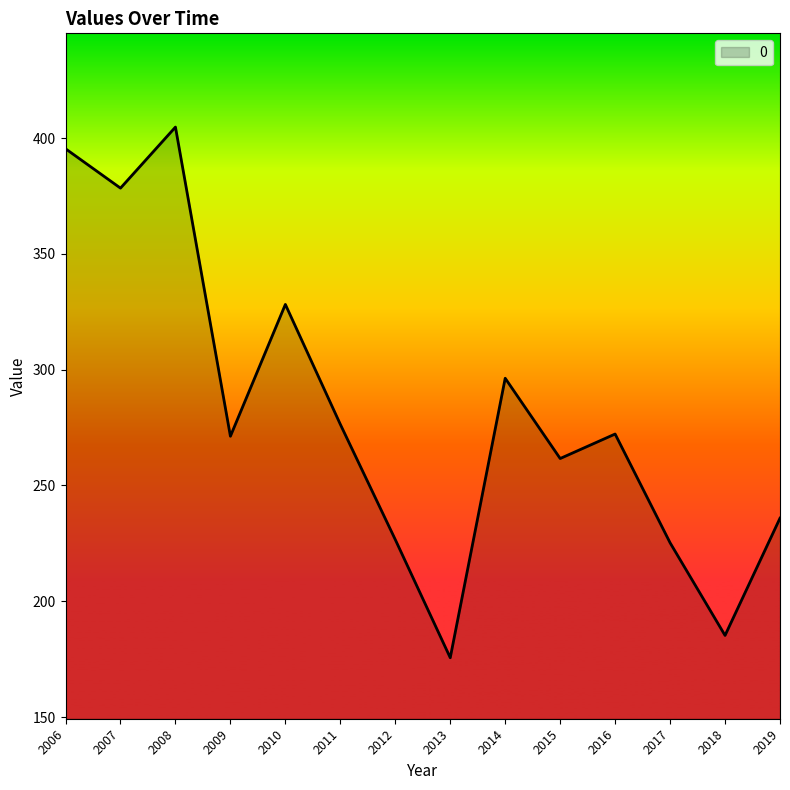

What is the difference between the values at 2007 and 2013?

202.8